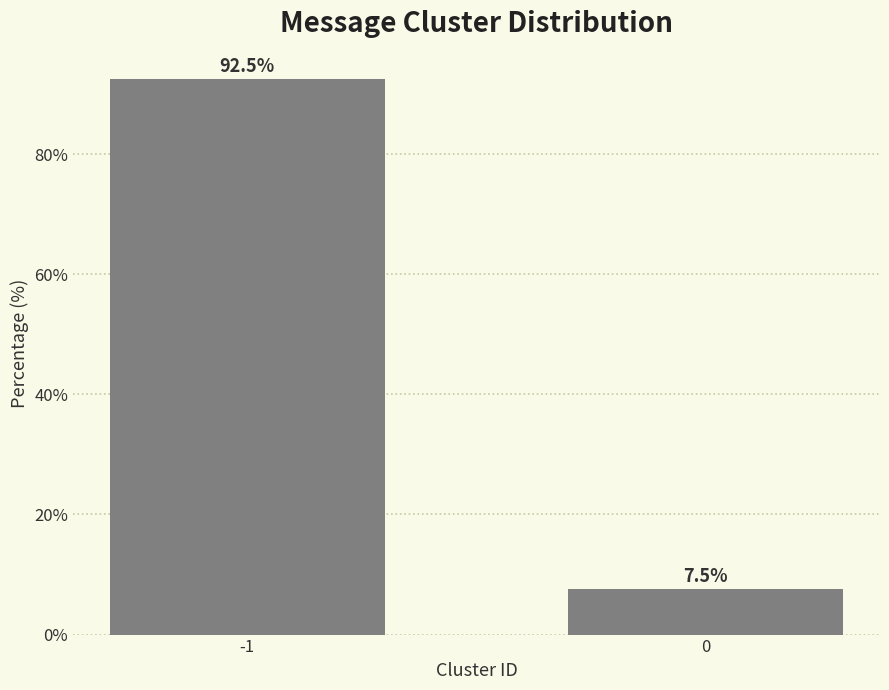

Reading right to left, what are all the values shown in this chart?

0=7.5	-1=92.5